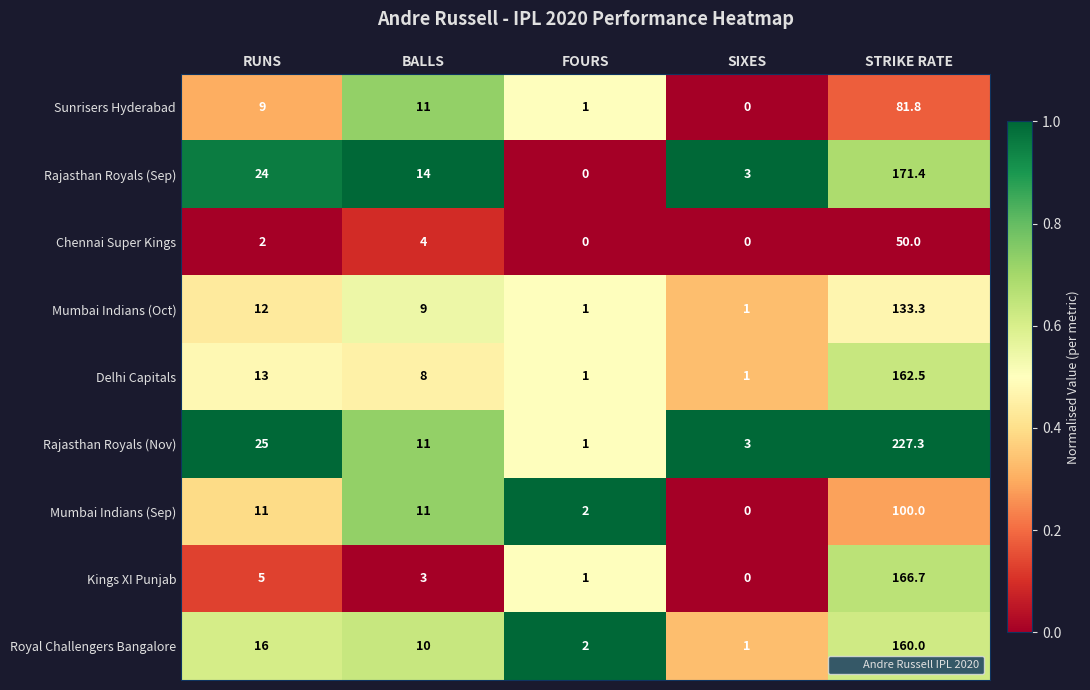

What is the total value across all series at STRIKE RATE?

1253.0